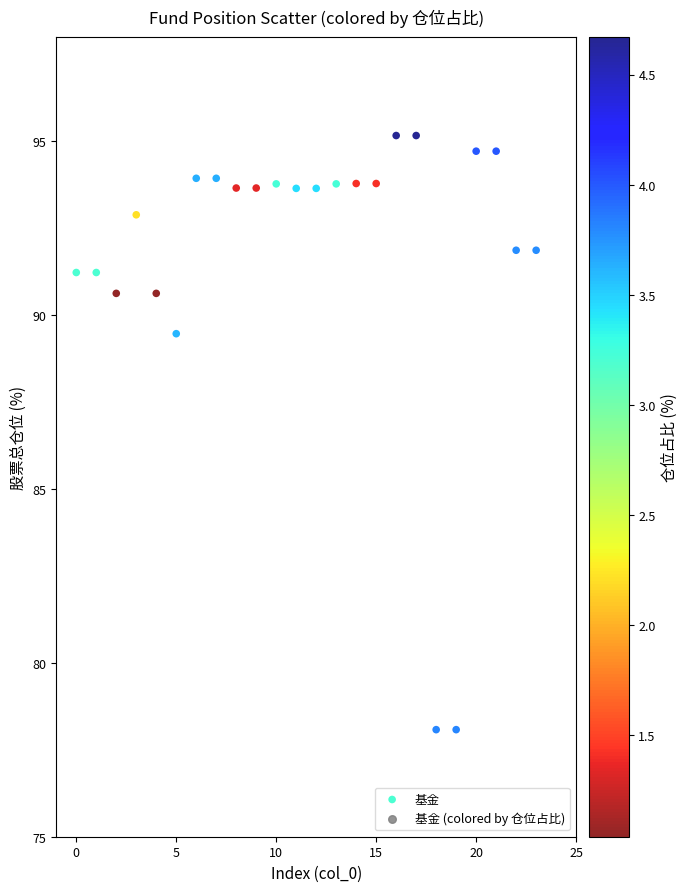

What Y value in the scatter plot is closest to 86?

89.5